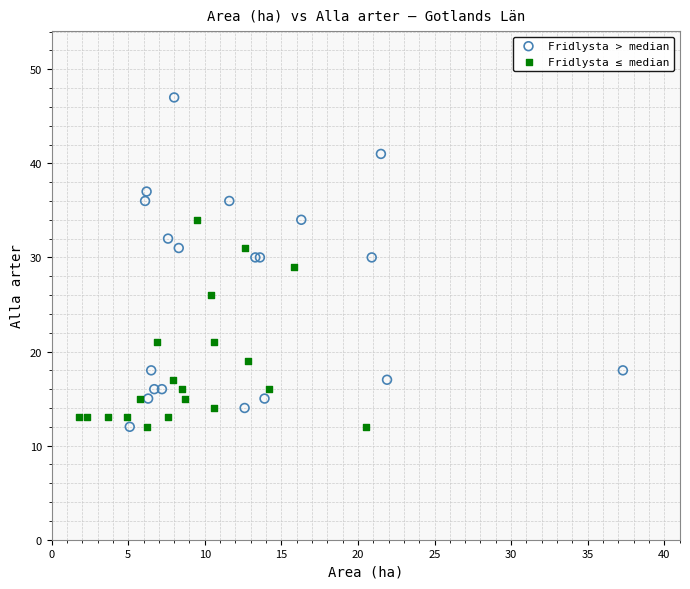

Which series has the largest Y range (max minus min)?

Fridlysta > median